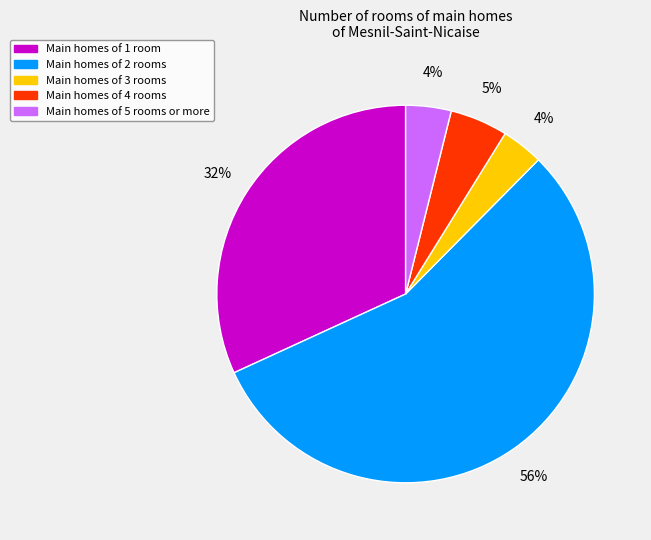

How many segments does this pie chart have?

5